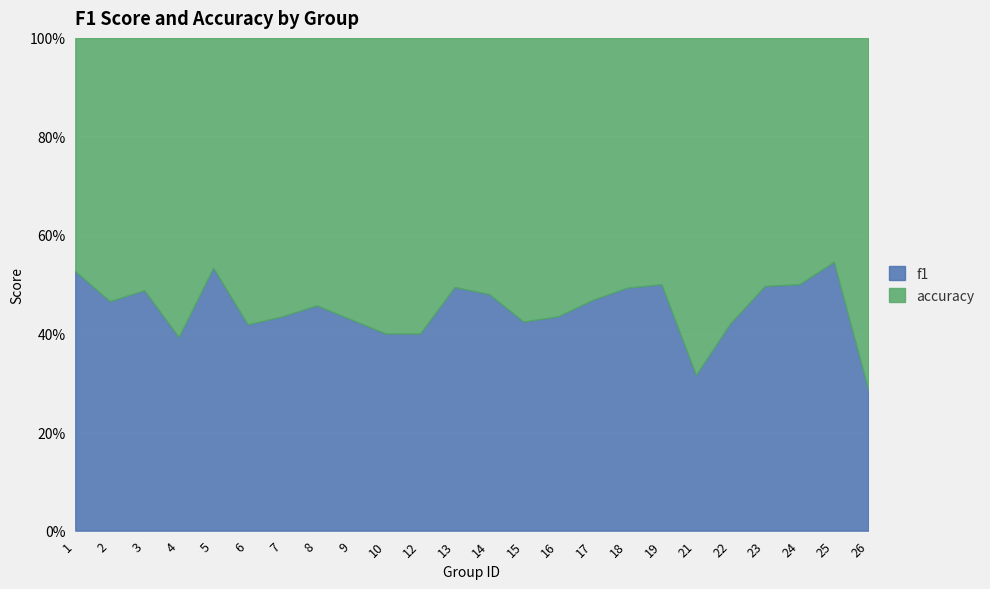

At which label does f1 reach its peak?

5